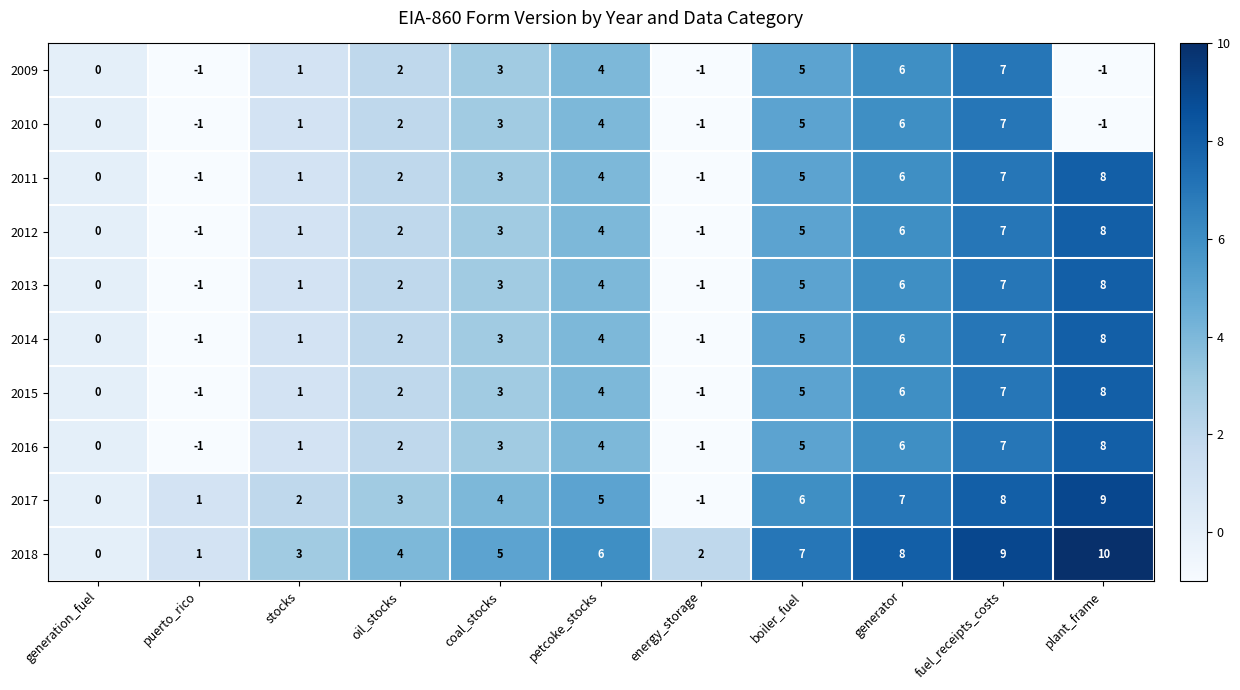

The value of 2016 at coal_stocks is 5. True or false?

False